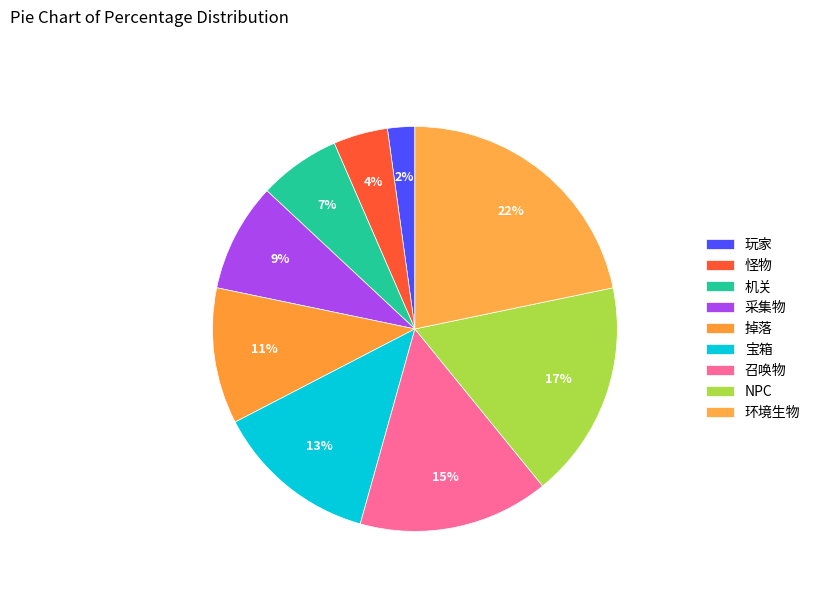

Is the sum of 环境生物 and 玩家 greater than half?

No